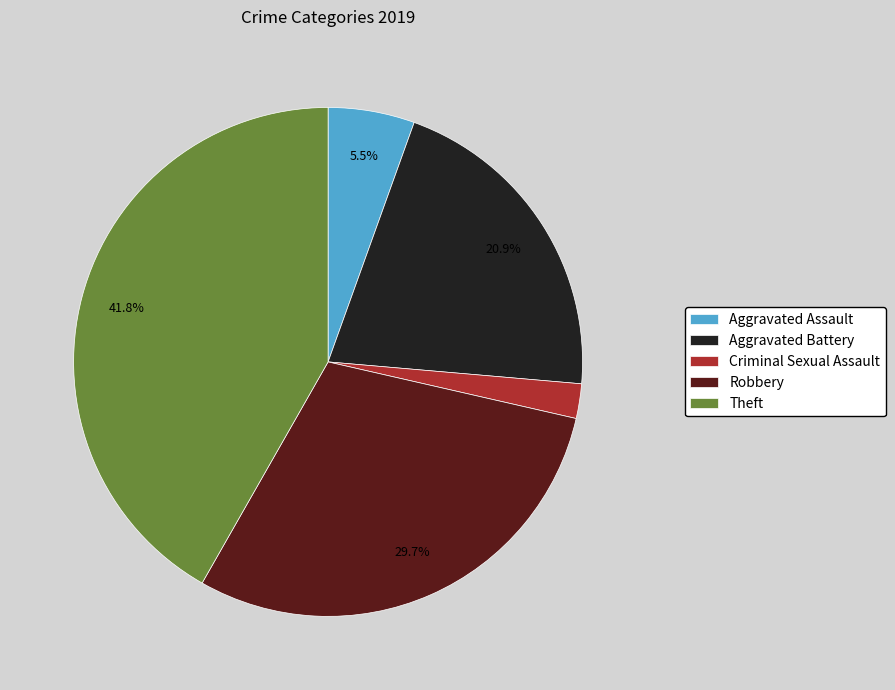

What percentage is NOT represented by Theft?

58.2%